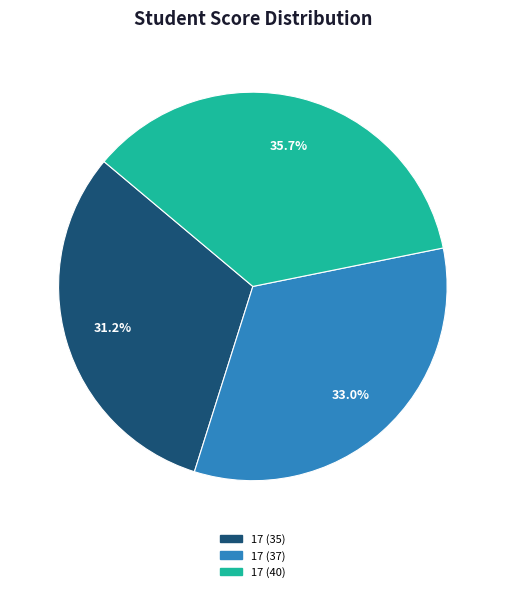

Is there a majority slice in this chart?

No